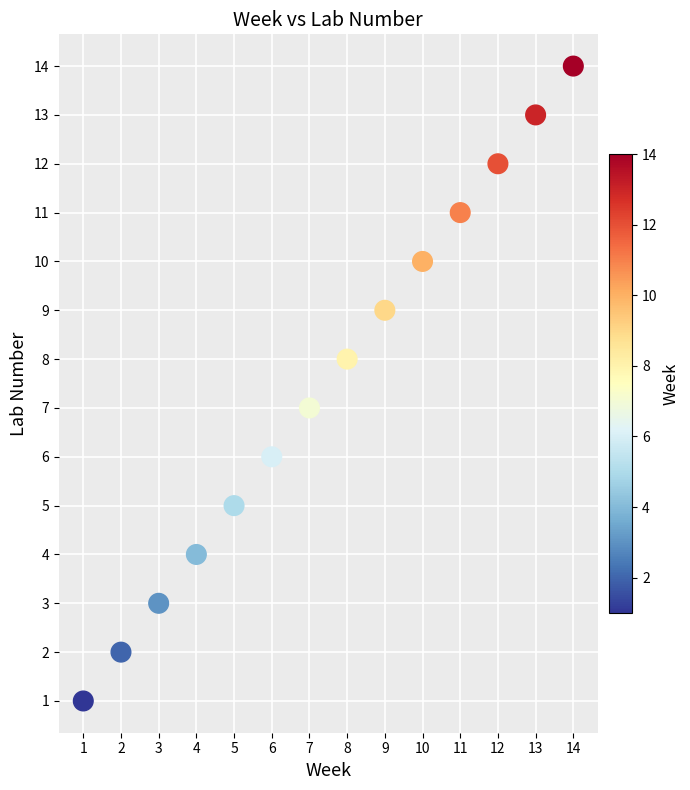

What is the range of X values (max minus min)?

13